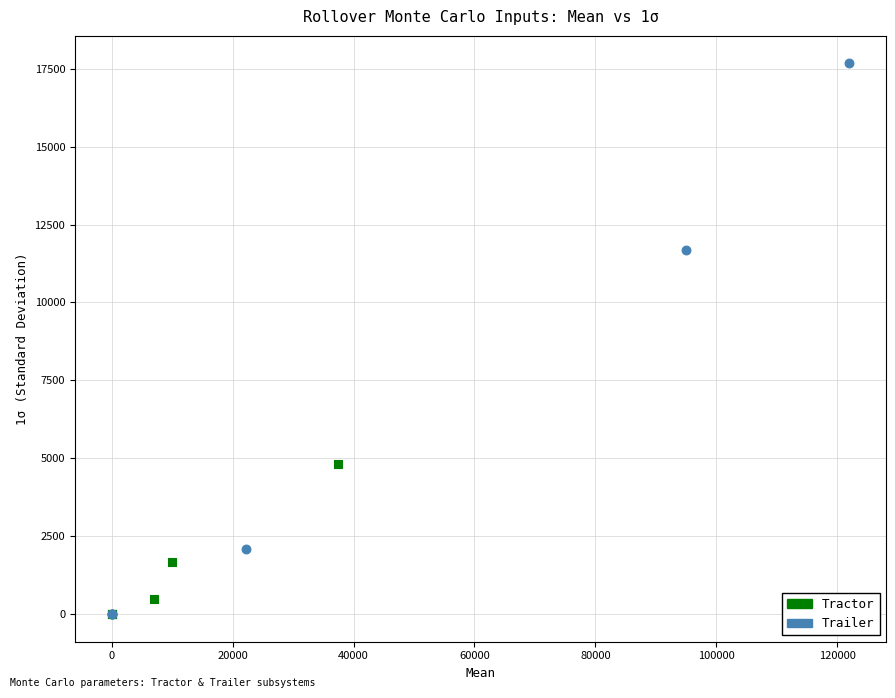

Which series has the largest Y range (max minus min)?

Trailer